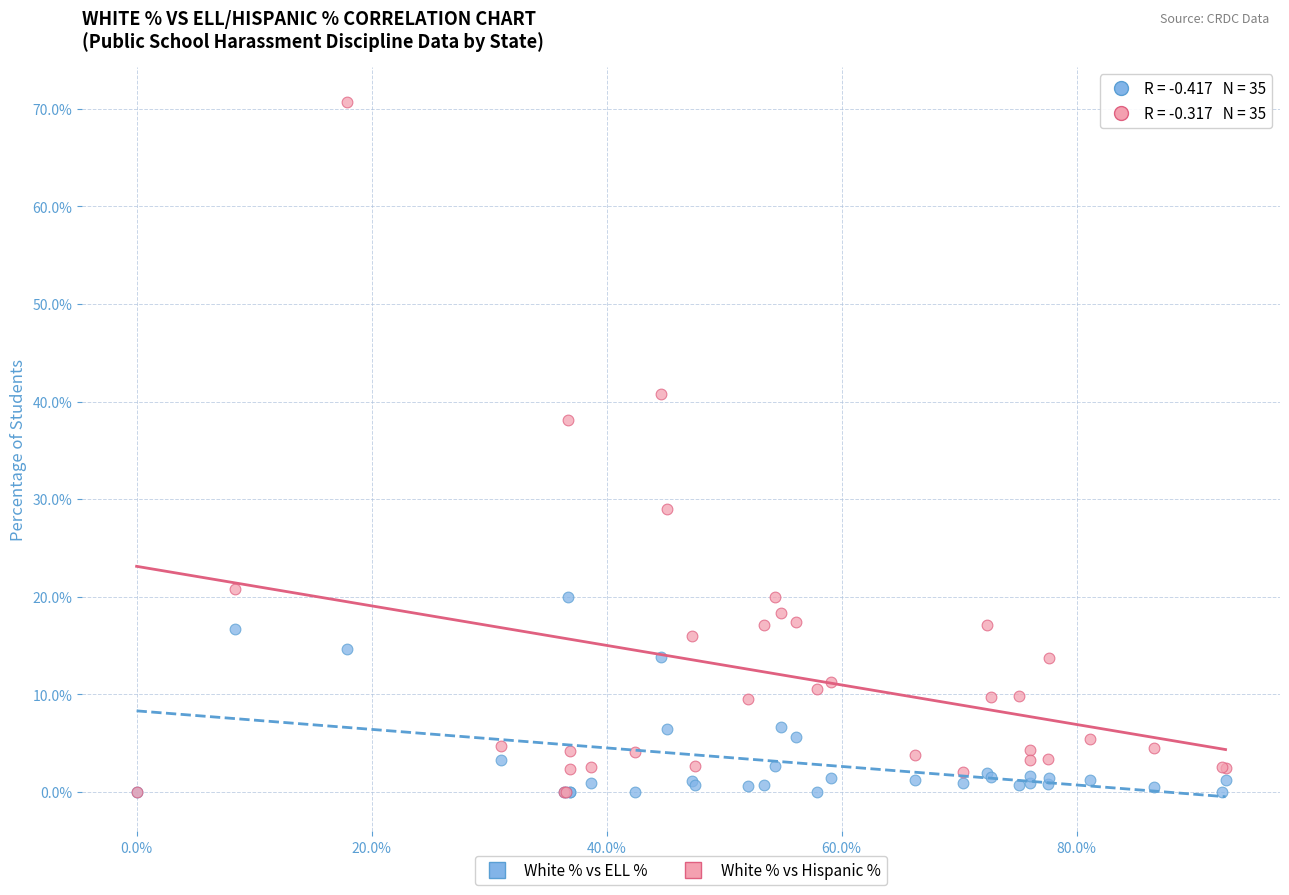

Across all series, what Y value is closest to 35?

38.1